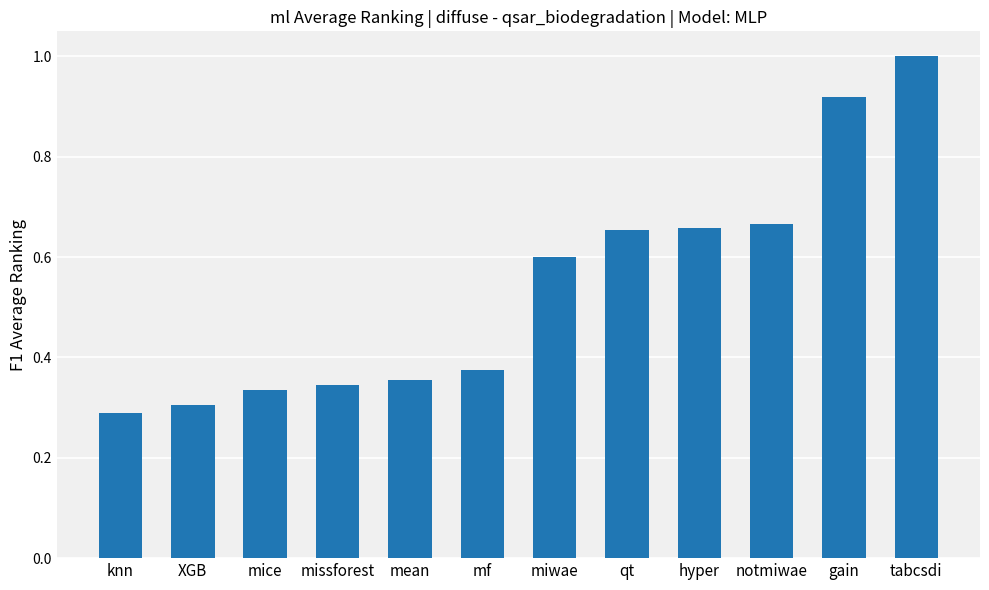

Which label corresponds to the smallest value in the chart?

knn